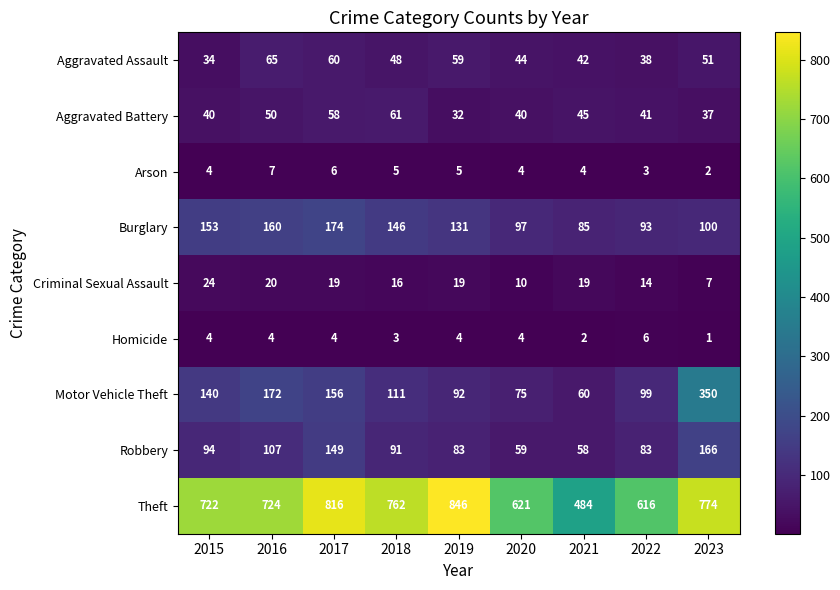

At which label does Motor Vehicle Theft first exceed 111?

2015